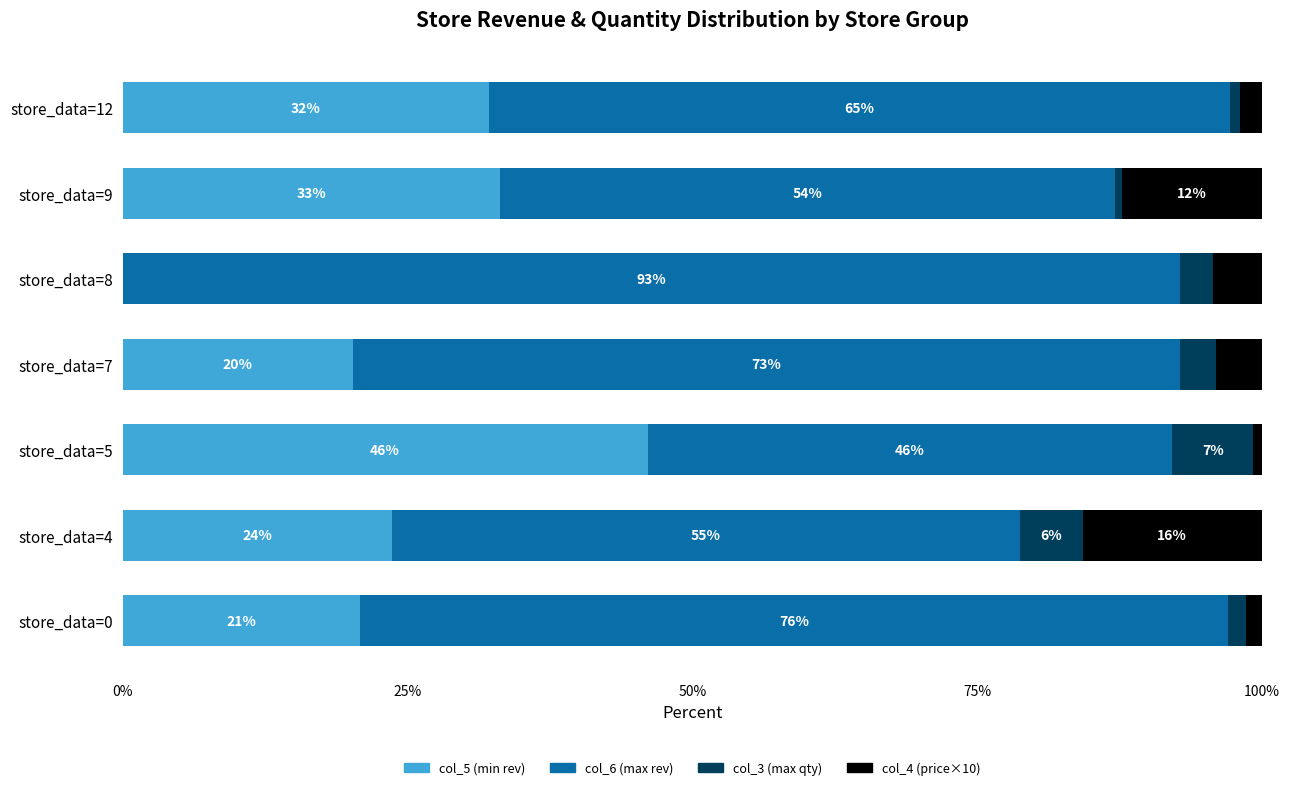

What are all the series names shown in the legend?

col_5 (min rev), col_6 (max rev), col_3 (max qty), col_4 (price×10)